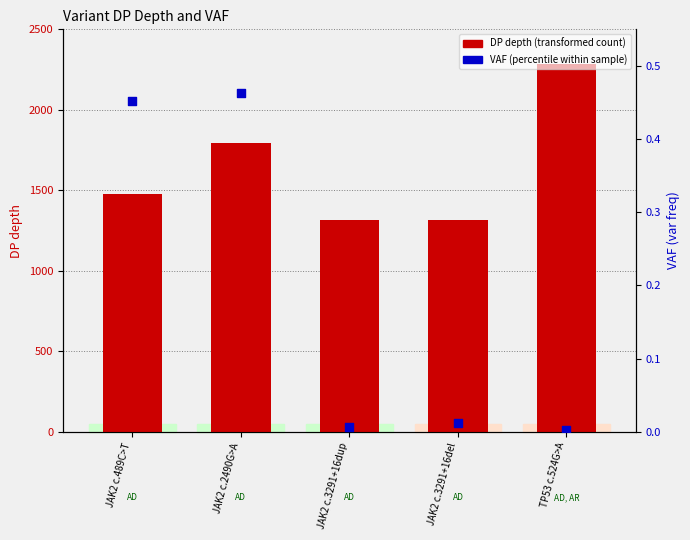

What is the total value across all series at JAK2 c.2490G>A?

1797.5